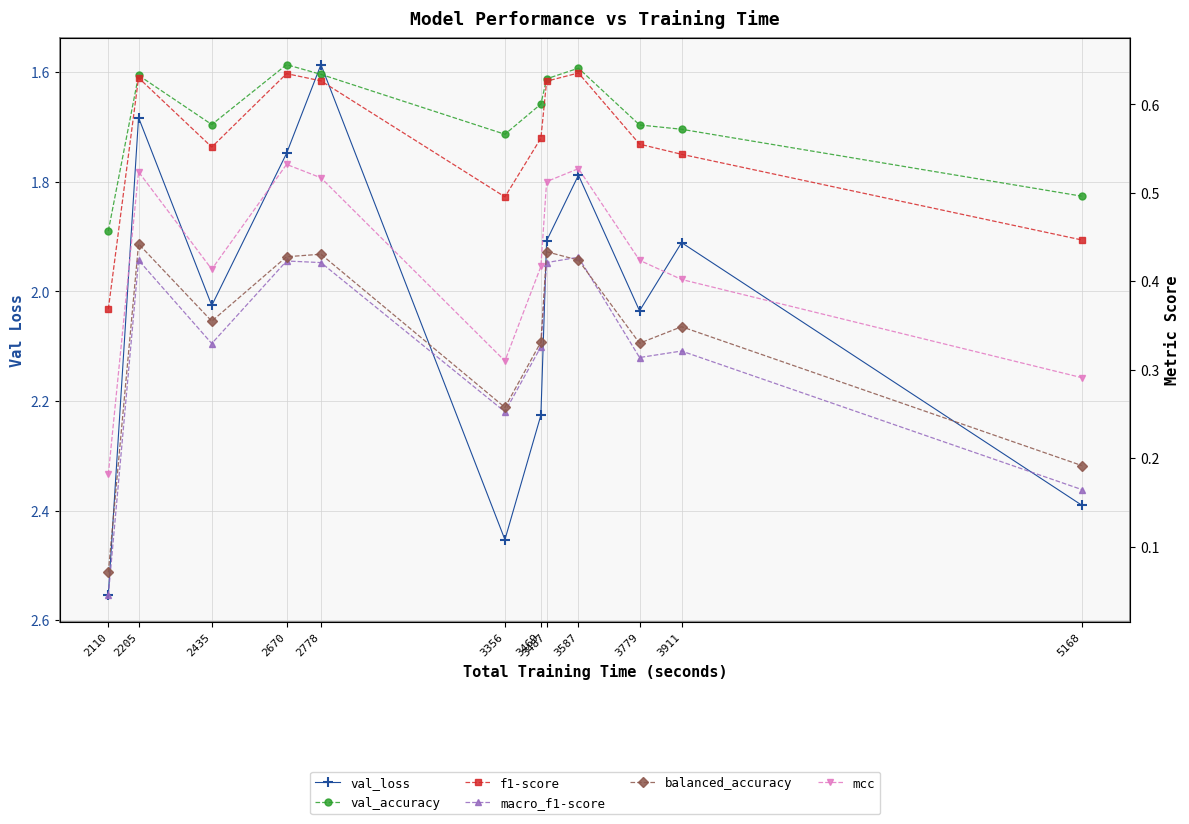

Between 2778 and 3911, which series saw the biggest shift?

val_loss